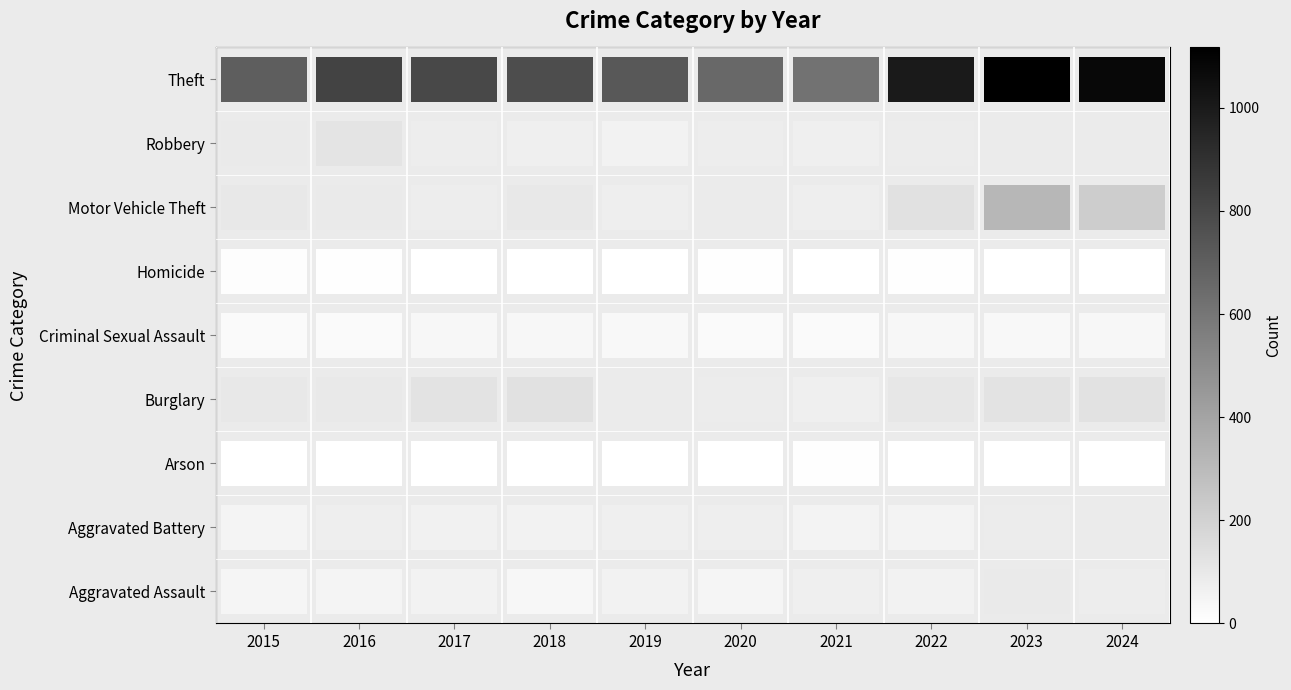

Reading left to right, extract all data points from this chart.

Theft: 2015=47	2016=52	2017=60	2018=35	2019=58	2020=46	2021=72	2022=58	2023=93	2024=82
Robbery: 2015=48	2016=76	2017=64	2018=61	2019=71	2020=75	2021=55	2022=55	2023=85	2024=90
Motor Vehicle Theft: 2015=0	2016=1	2017=1	2018=2	2019=2	2020=3	2021=8	2022=4	2023=2	2024=2
Homicide: 2015=103	2016=98	2017=126	2018=134	2019=91	2020=84	2021=74	2022=105	2023=123	2024=127
Criminal Sexual Assault: 2015=24	2016=22	2017=35	2018=39	2019=31	2020=24	2021=24	2022=38	2023=34	2024=35
Burglary: 2015=11	2016=6	2017=3	2018=1	2019=0	2020=5	2021=2	2022=8	2023=3	2024=0
Arson: 2015=101	2016=92	2017=81	2018=103	2019=75	2020=90	2021=78	2022=135	2023=318	2024=222
Aggravated Battery: 2015=95	2016=121	2017=80	2018=74	2019=59	2020=81	2021=73	2022=85	2023=90	2024=90
Aggravated Assault: 2015=705	2016=822	2017=800	2018=777	2019=729	2020=662	2021=616	2022=1002	2023=1117	2024=1079